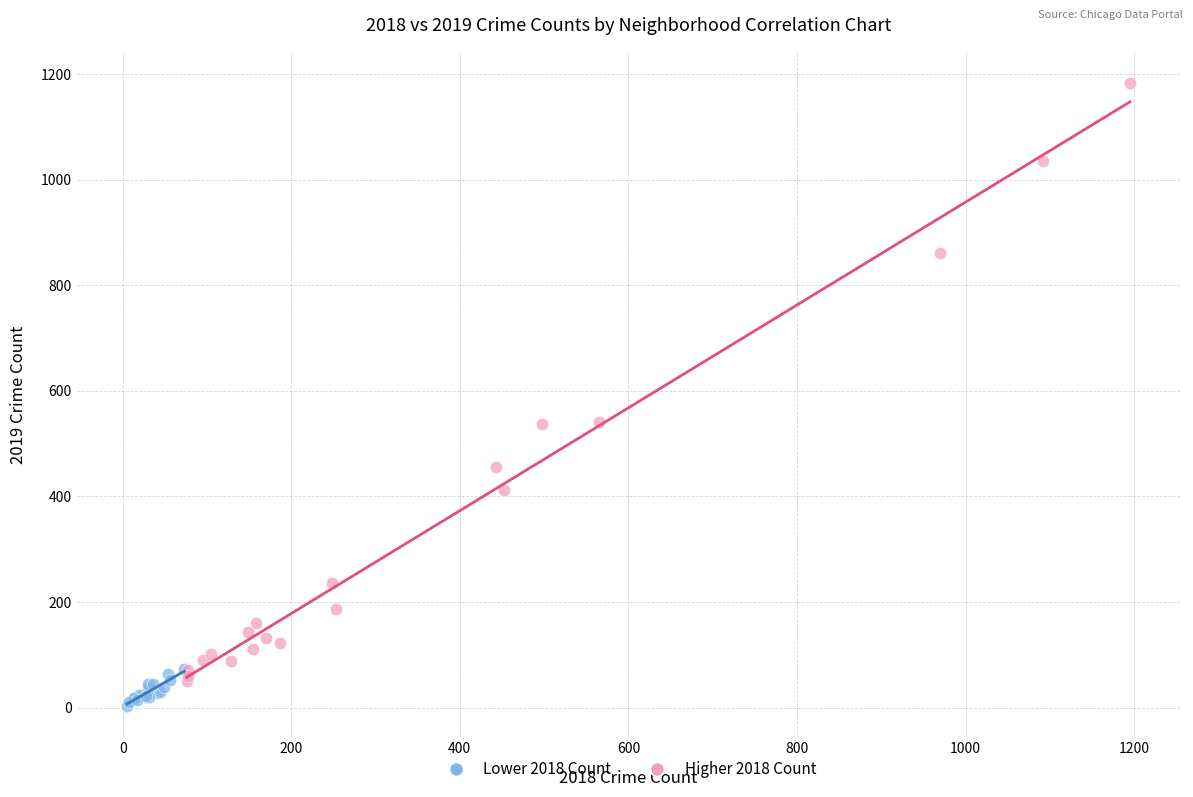

Which series has the largest Y range (max minus min)?

Higher 2018 Count